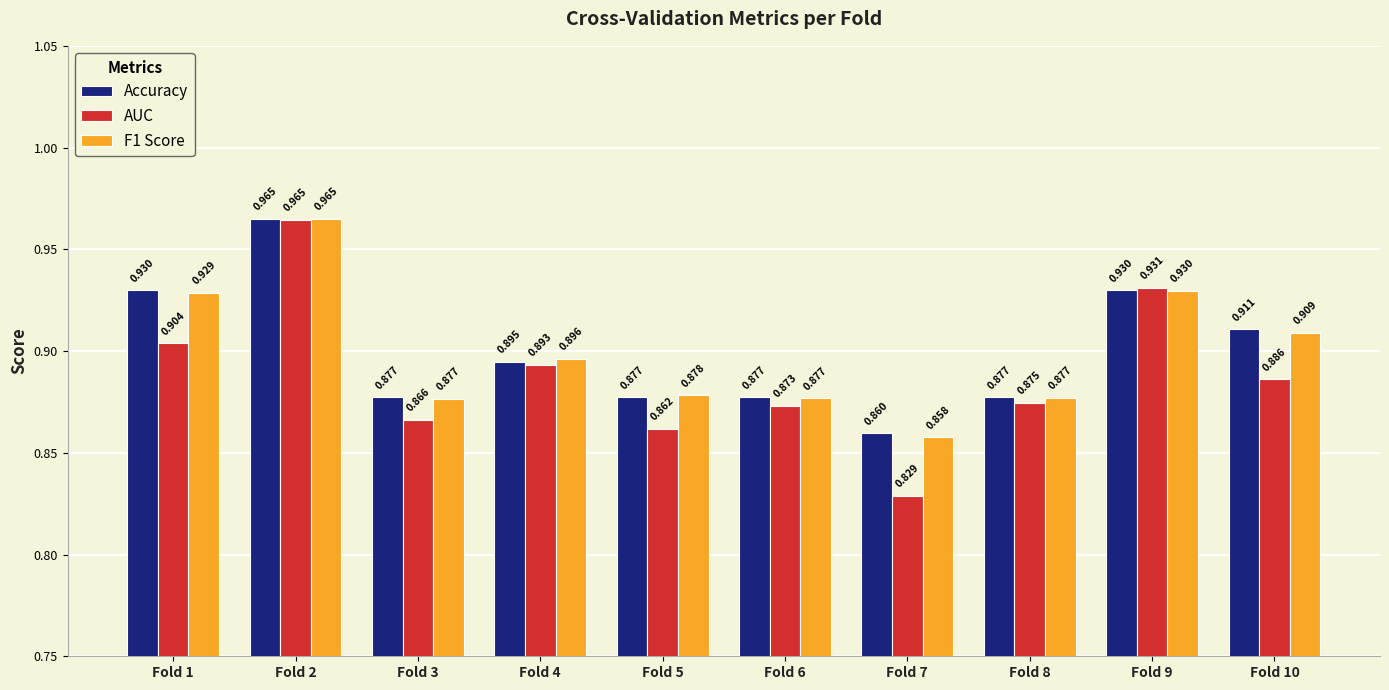

Which series has the largest range (max minus min)?

AUC